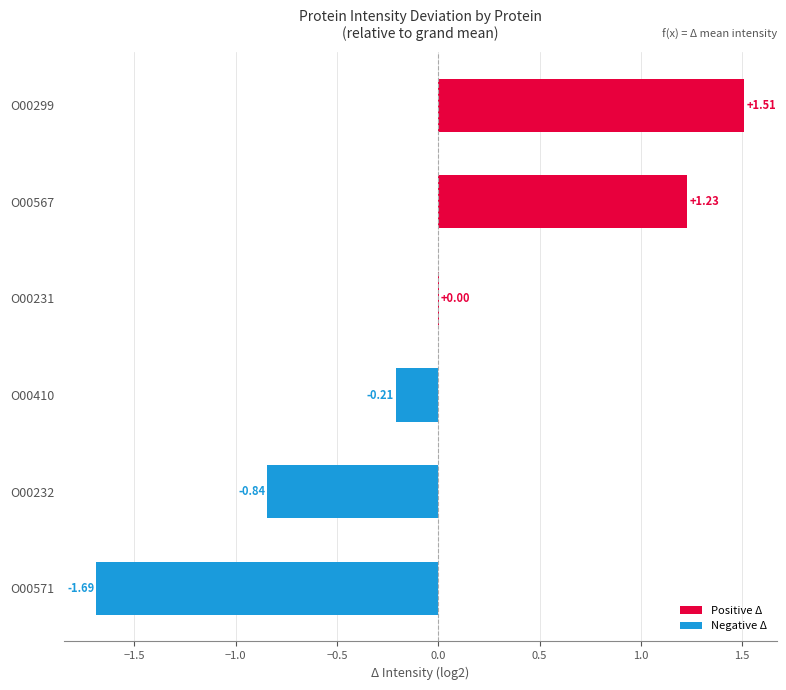

Which has a higher value, O00231 or O00232?

O00231